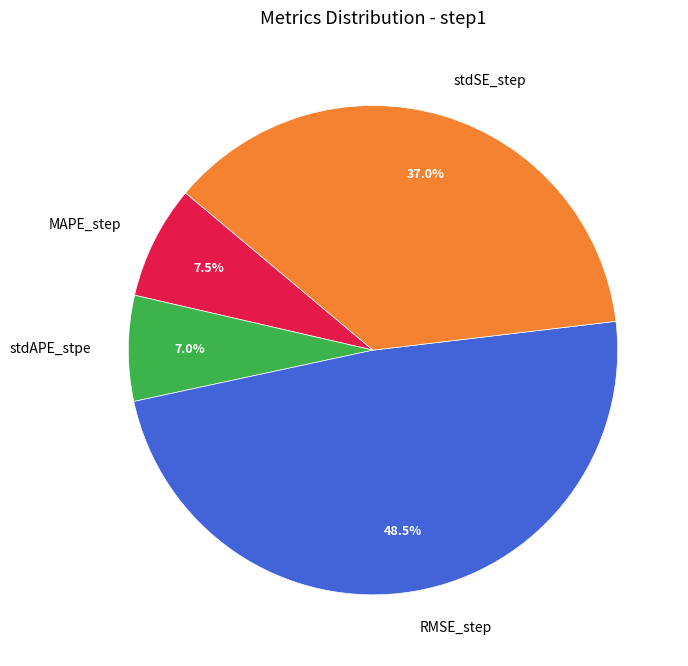

To the nearest percent, what is the combined percentage of stdSE_step and stdAPE_stpe?

44%